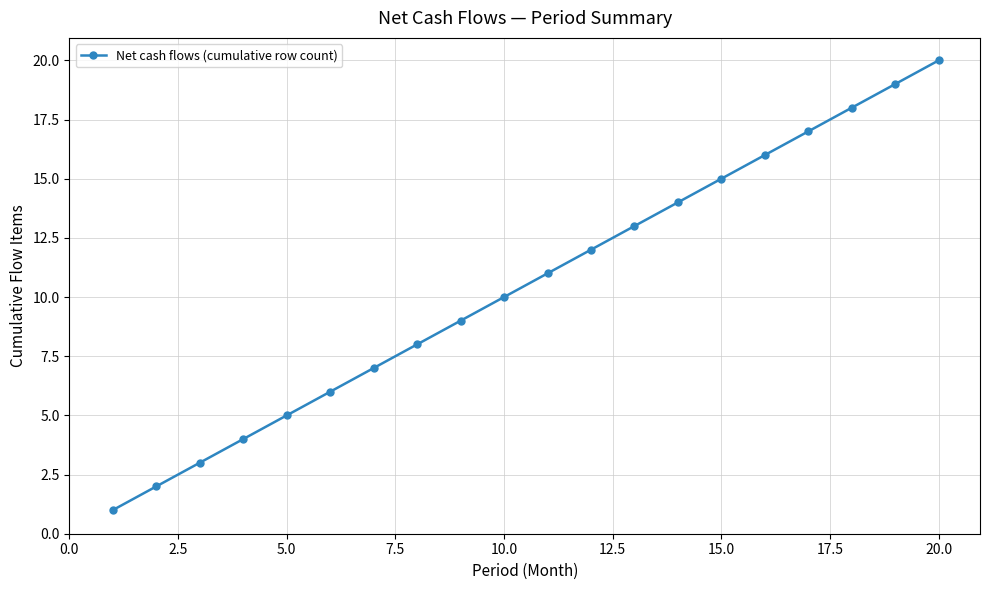

What is the difference between the maximum and minimum values?

19